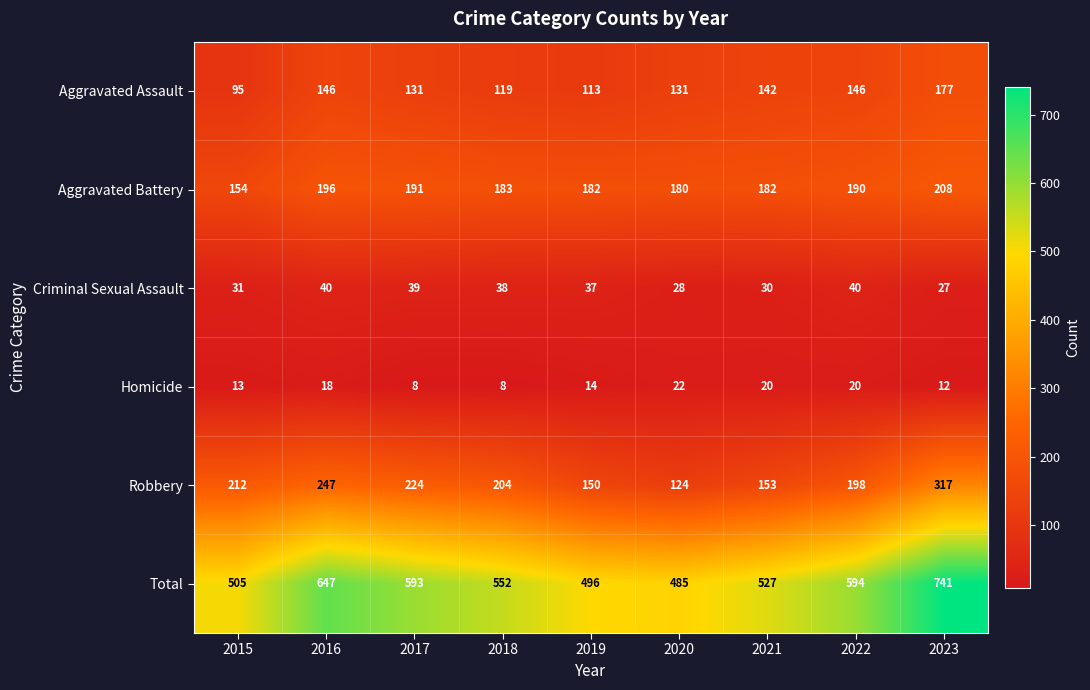

Which series has the largest total across all categories?

Total